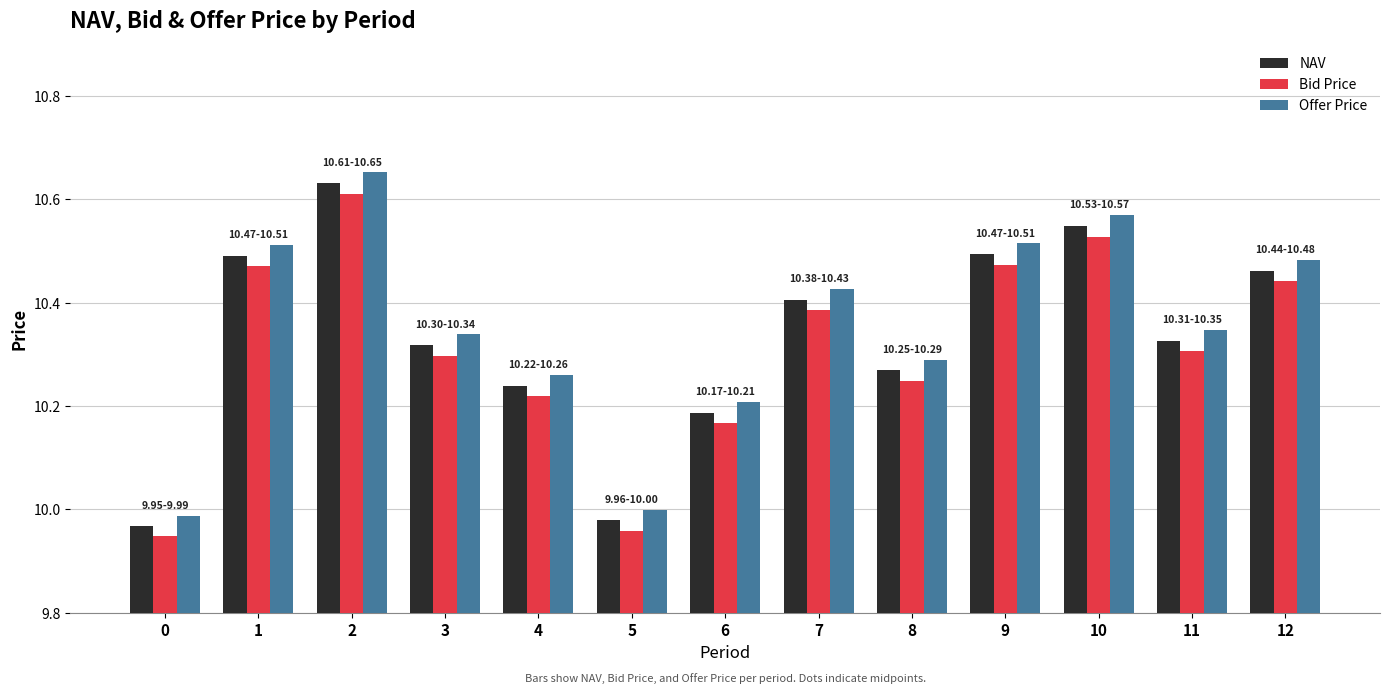

Is it true that Offer Price equals 10.5 at 1?

True